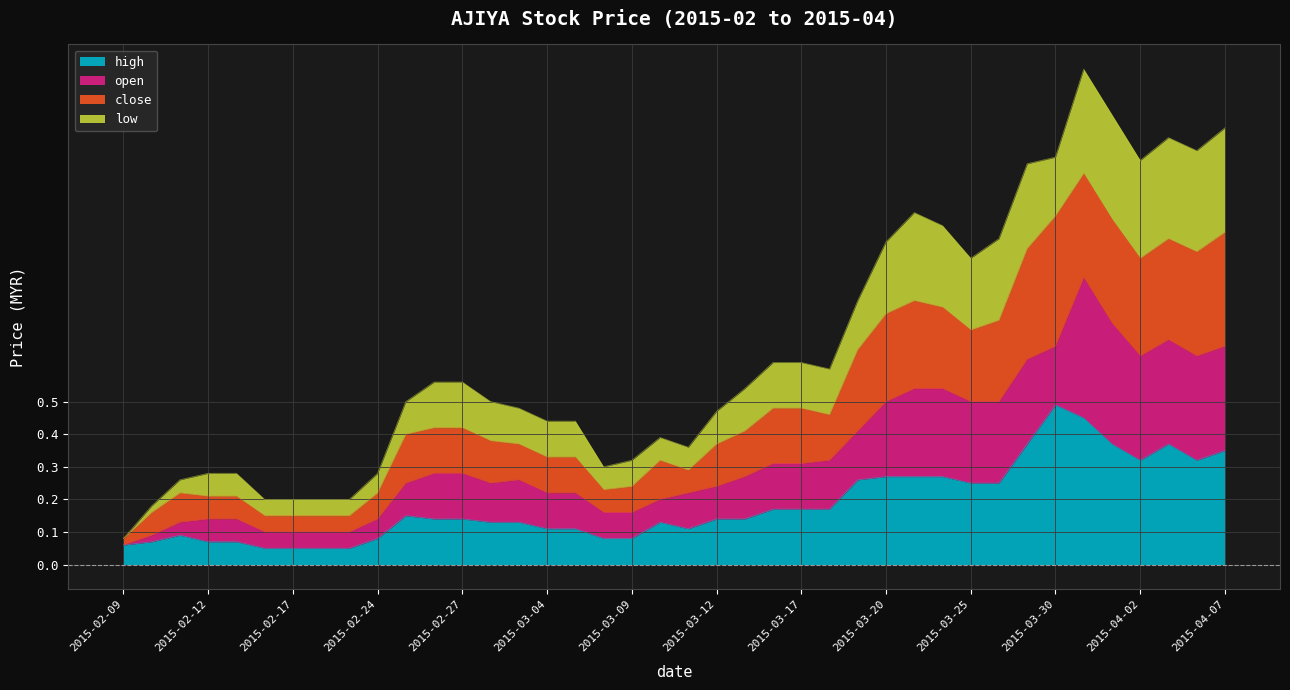

What position from the left is 2015-03-03?

15